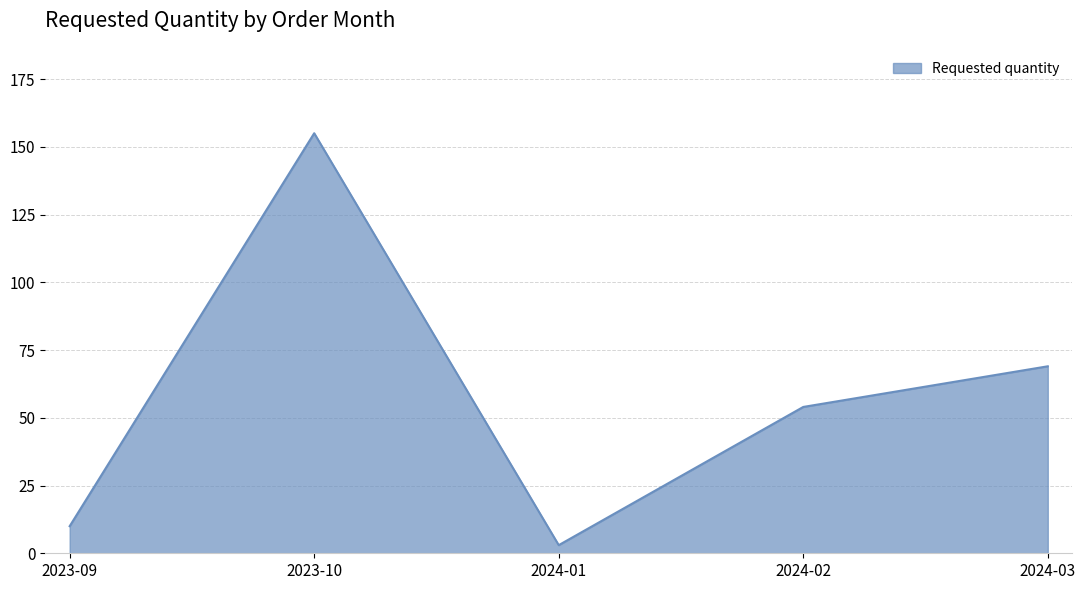

What position from the left is 2024-03?

5